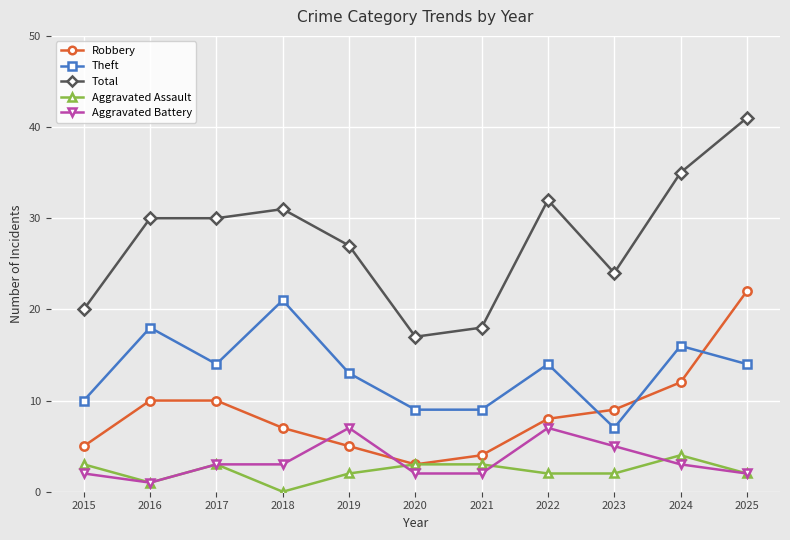

Which series ends up on top after the final intersection of Robbery and Theft?

Robbery